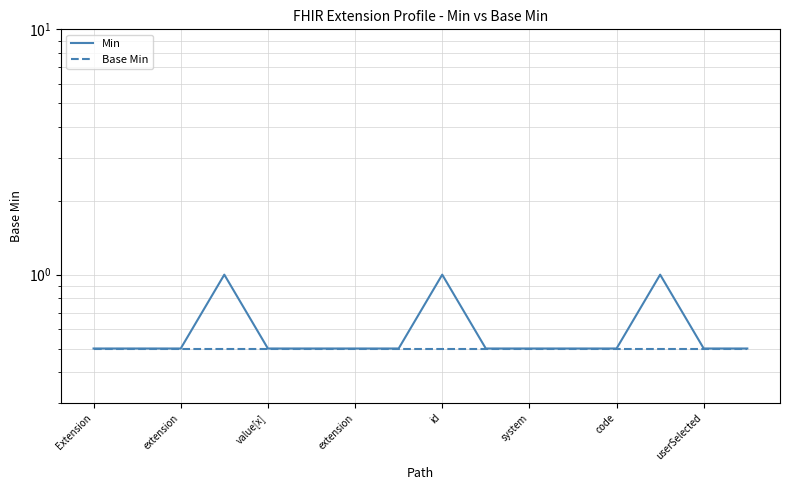

What is the sum of the Base Min values at 8 and extension?

1.0